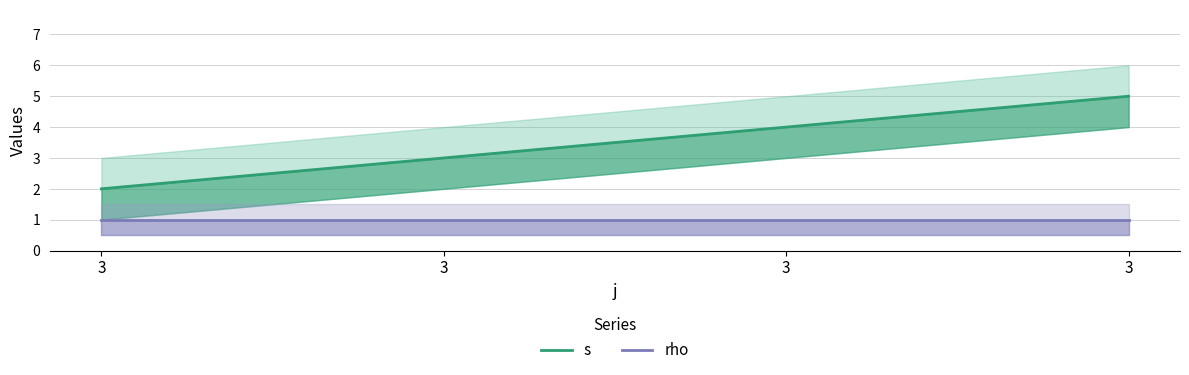

What is the difference between the maximum and minimum values in the s series?

3